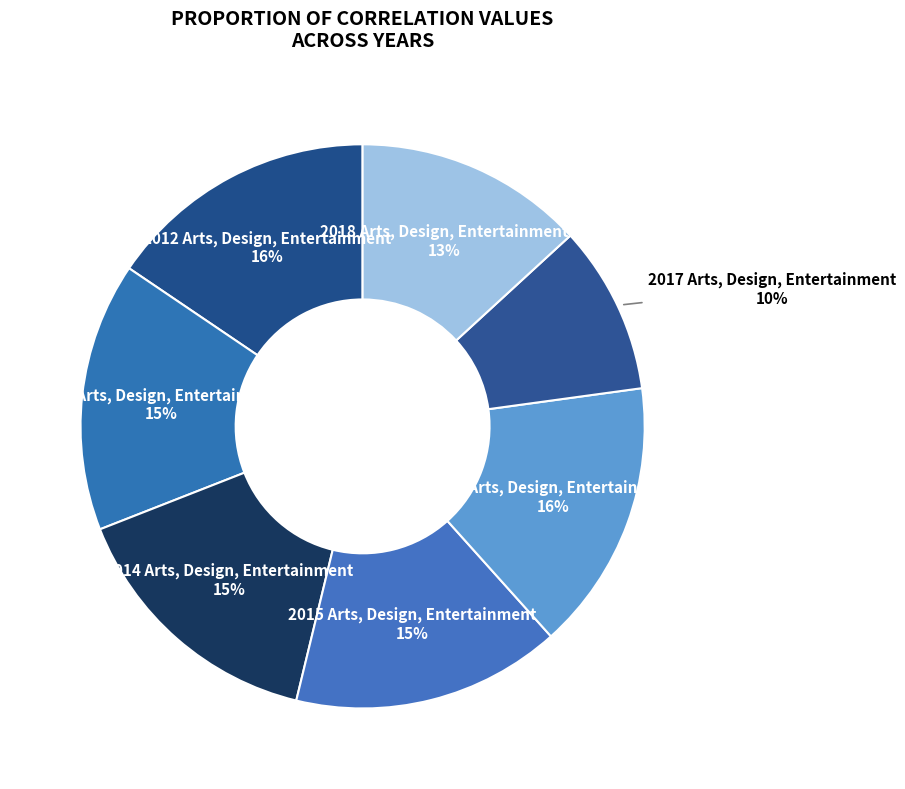

Which slice is the smallest?

2017 Arts, Design, Entertainment